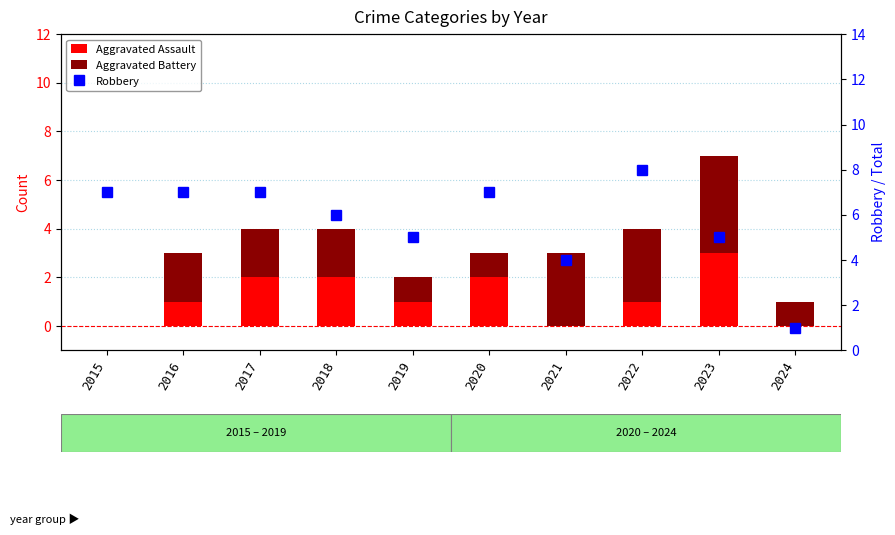

Reading right to left, transcribe all the data shown in this chart.

Aggravated Assault: 2024=0	2023=3	2022=1	2021=0	2020=2	2019=1	2018=2	2017=2	2016=1	2015=0
Aggravated Battery: 2024=1	2023=4	2022=3	2021=3	2020=1	2019=1	2018=2	2017=2	2016=2	2015=0
Robbery: 2024=1	2023=5	2022=8	2021=4	2020=7	2019=5	2018=6	2017=7	2016=7	2015=7